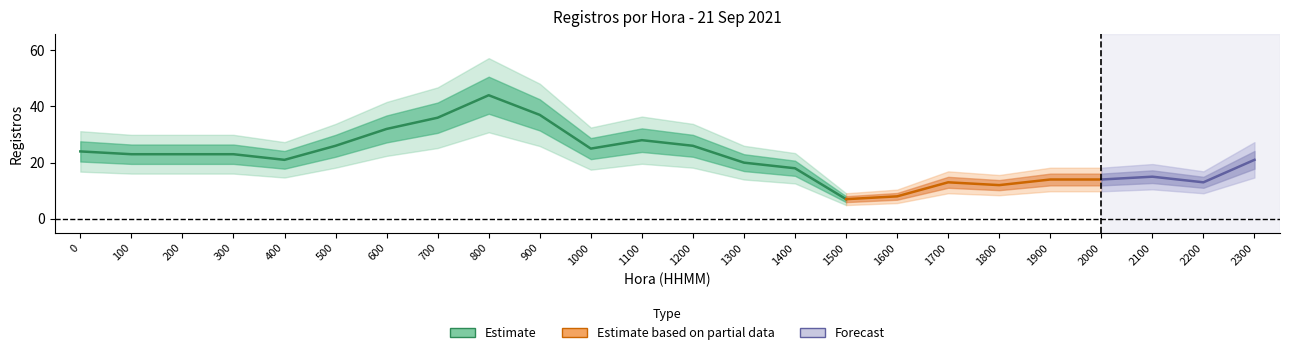

At how many categories does at least one series exceed 18?

15